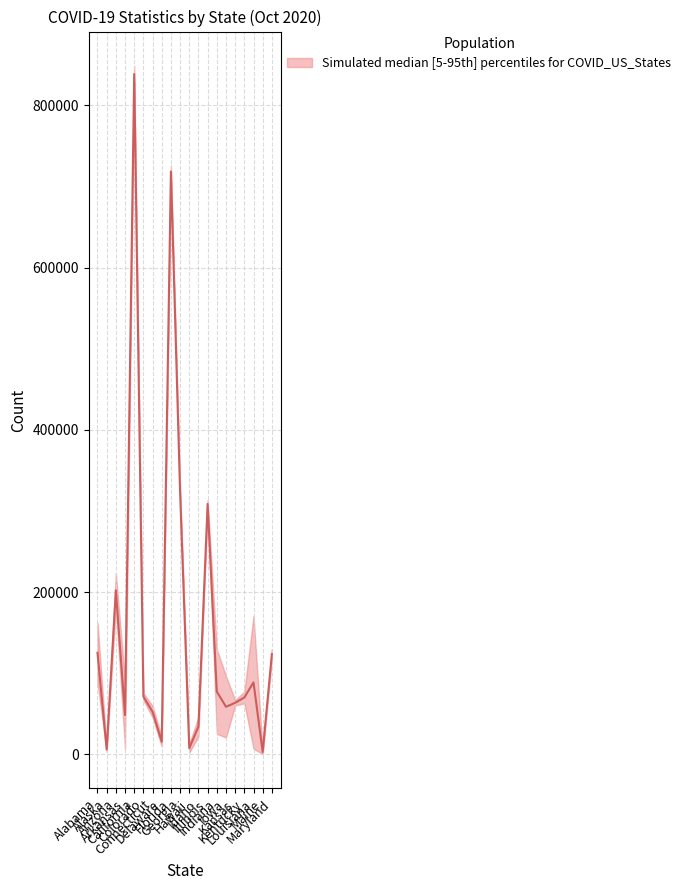

At which label does Confirmed first exceed 96657?

Alabama